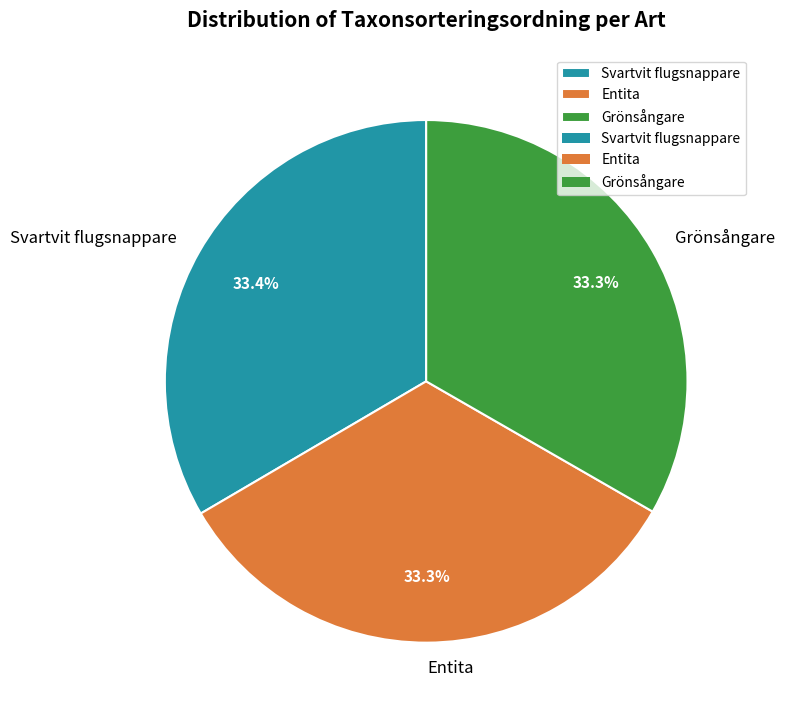

To the nearest percent, what portion does Entita represent?

33%